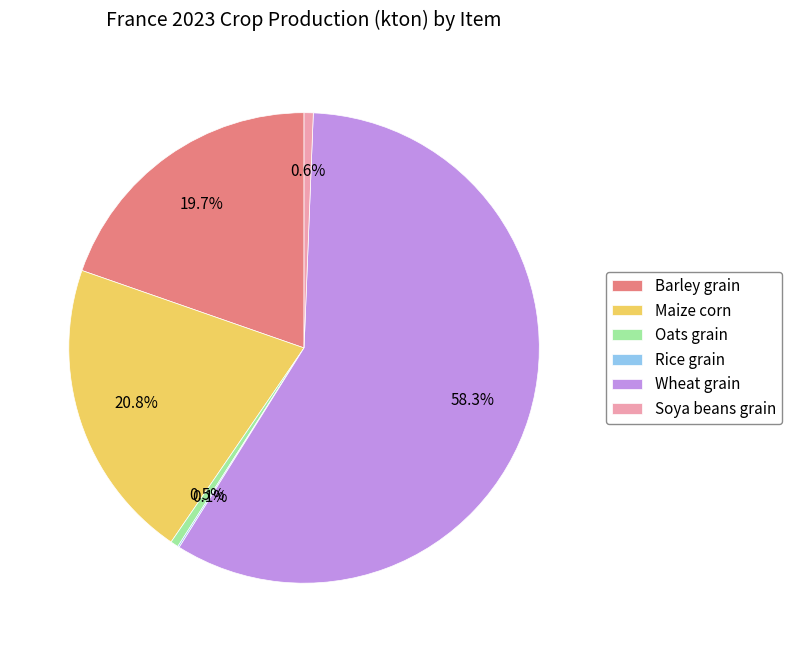

Do Barley grain and Soya beans grain together represent more than half of the pie?

No